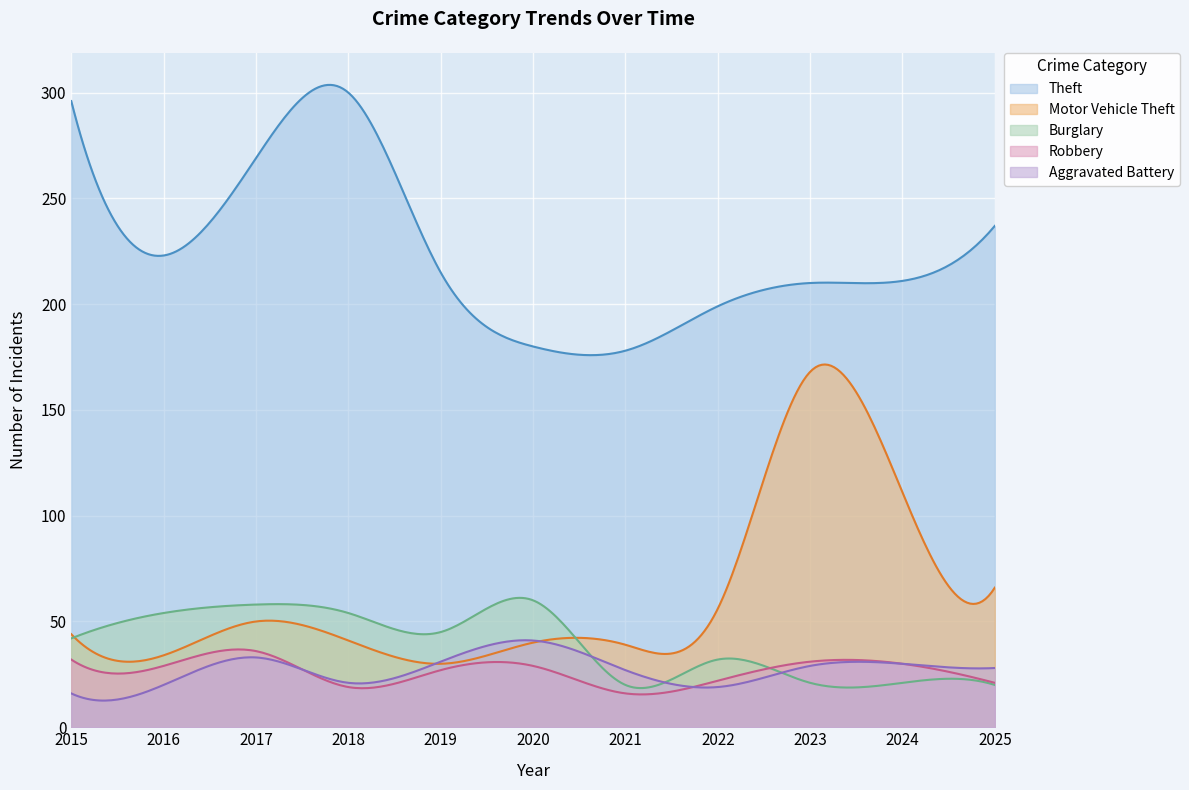

Reading left to right, transcribe all the data shown in this chart.

Theft: 2015=296	2016=223	2017=269	2018=300	2019=215	2020=180	2021=178	2022=199	2023=210	2024=211	2025=237
Motor Vehicle Theft: 2015=44	2016=34	2017=50	2018=41	2019=30	2020=40	2021=39	2022=56	2023=168	2024=111	2025=66
Burglary: 2015=42	2016=54	2017=58	2018=54	2019=45	2020=60	2021=20	2022=32	2023=21	2024=21	2025=20
Robbery: 2015=32	2016=29	2017=36	2018=19	2019=27	2020=29	2021=16	2022=22	2023=31	2024=30	2025=21
Aggravated Battery: 2015=16	2016=20	2017=33	2018=21	2019=31	2020=41	2021=27	2022=19	2023=29	2024=30	2025=28